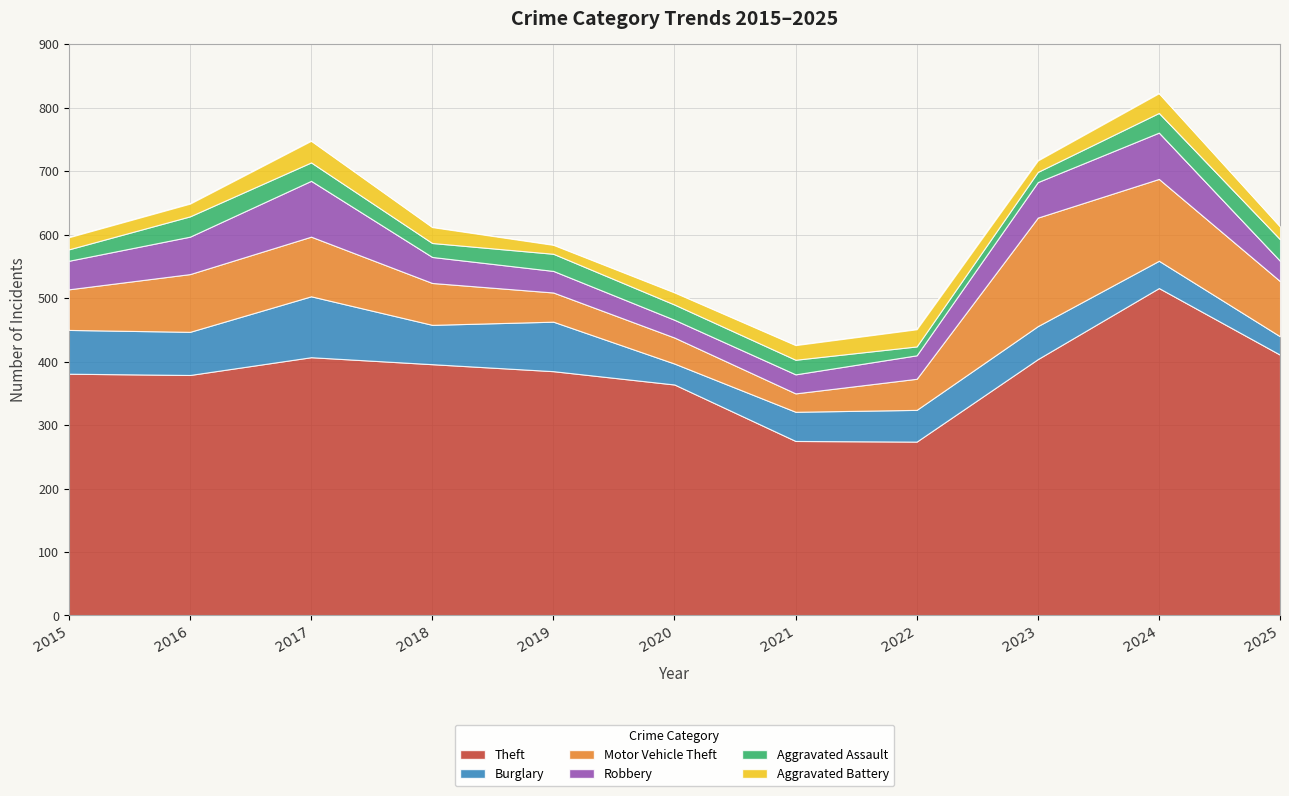

Which category has the highest value across all series?

2024